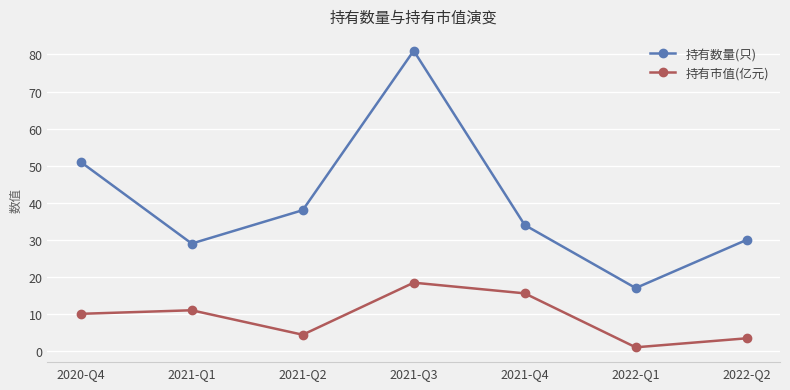

What is the sum of all 持有数量(只) values?

280.0